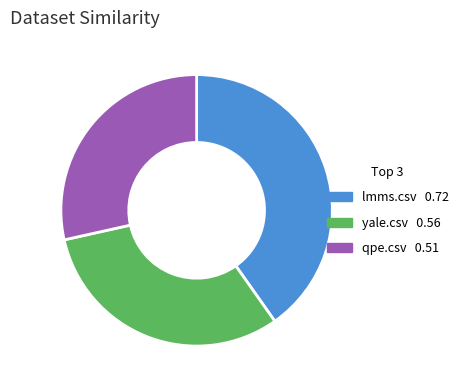

What is the smallest slice in the pie chart?

qpe.csv